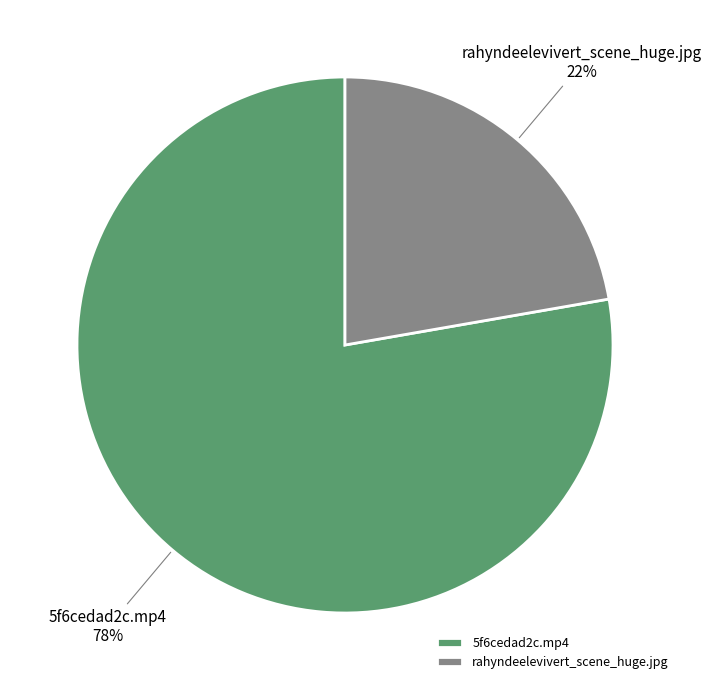

Rank the categories by value from highest to lowest.

5f6cedad2c.mp4, rahyndeelevivert_scene_huge.jpg